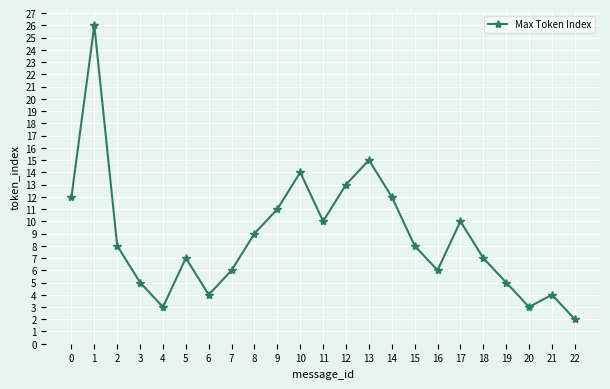

True or false: the data shows 3 at 16.

False